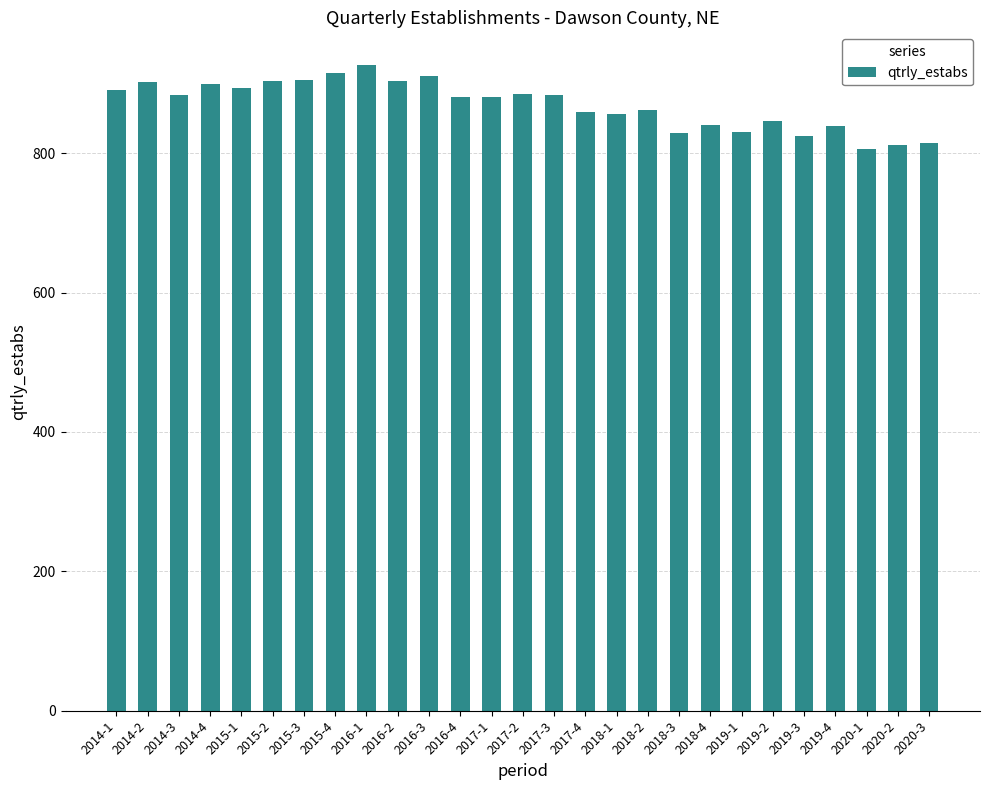

Read the value at 2020-3.

814